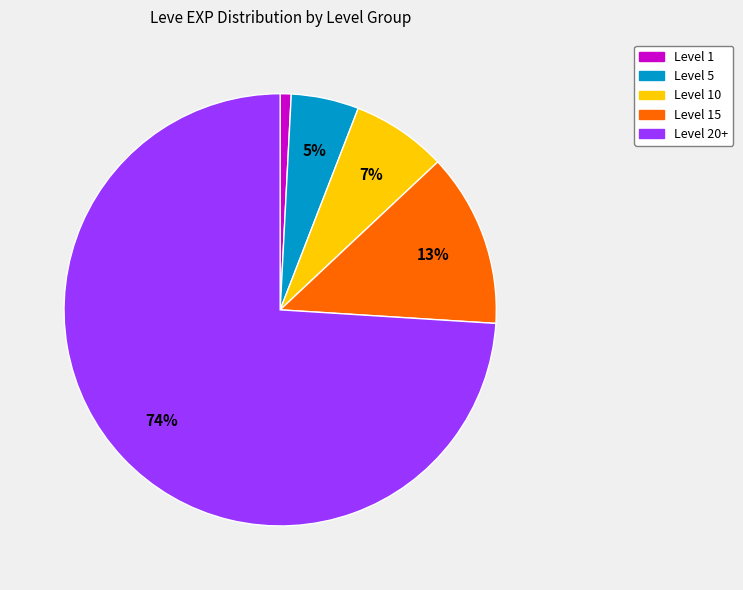

To the nearest percent, what is the difference between the largest and smallest slice percentages?

73%